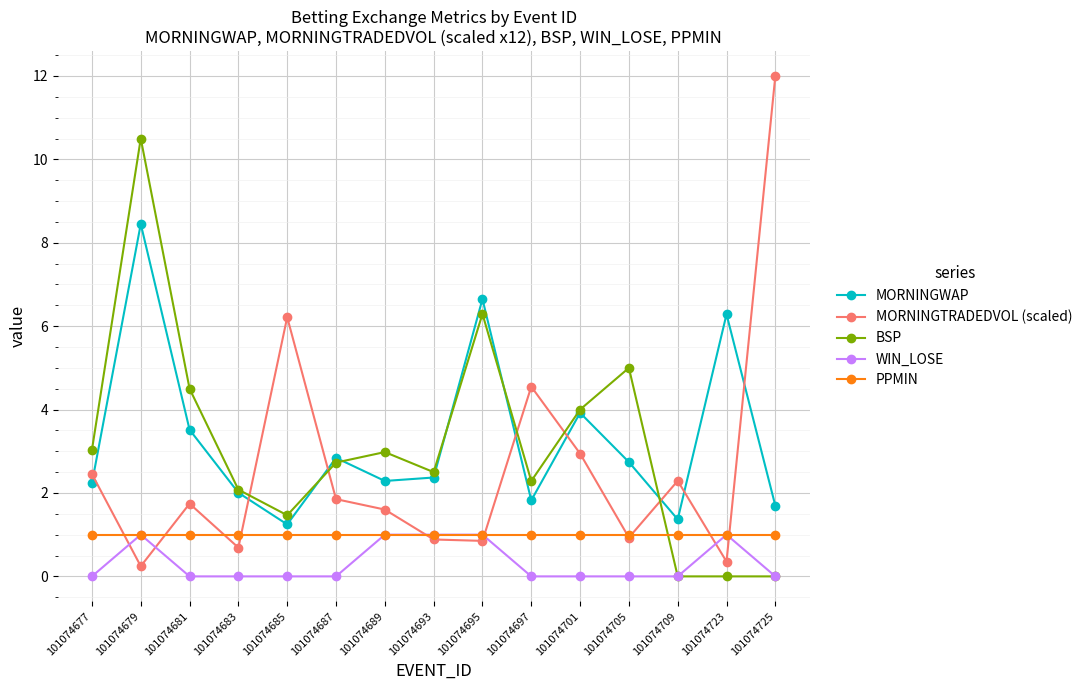

True or false: WIN_LOSE and MORNINGWAP intersect in this chart.

False